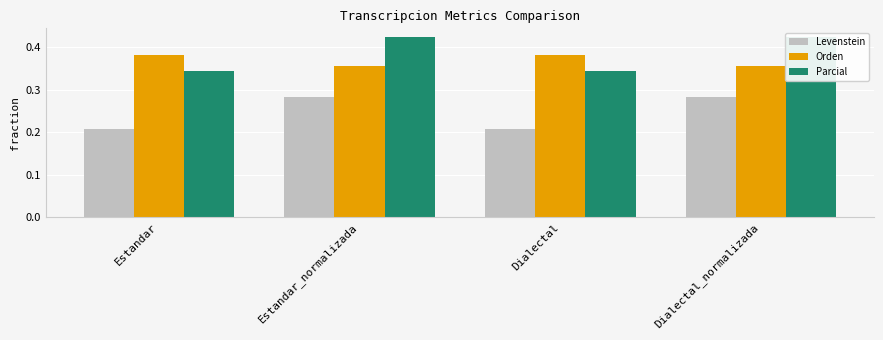

What is the total value across all series at Dialectal?

0.9